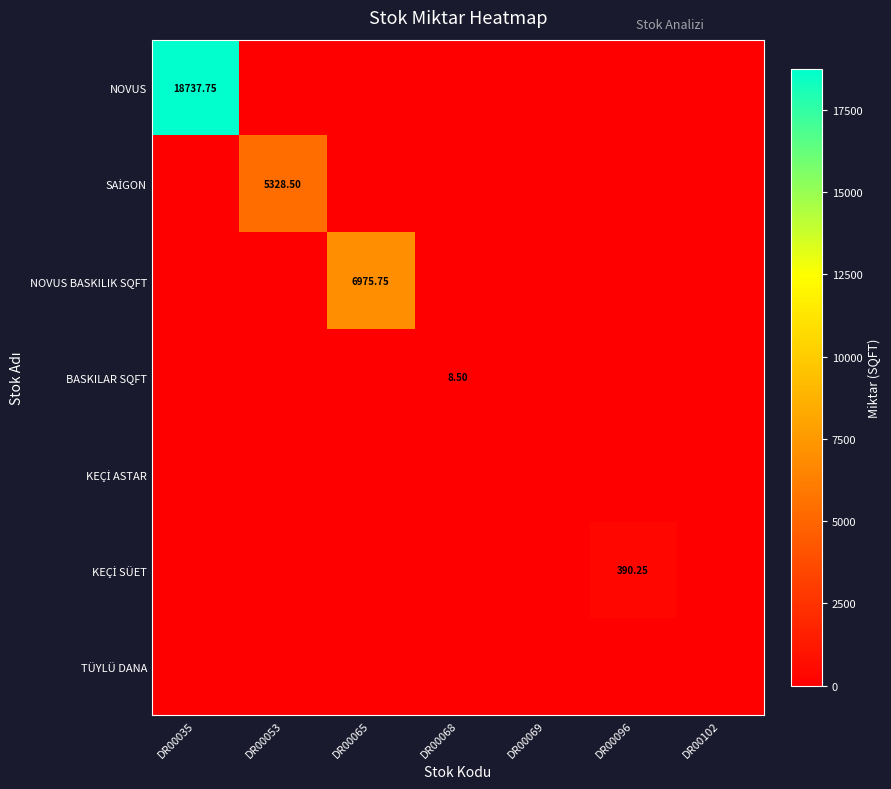

What is the difference between the highest and lowest values at DR00035?

18737.8